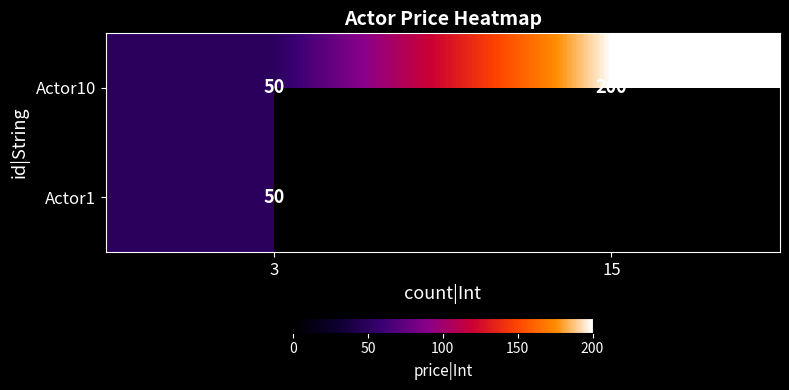

Rank the categories by Actor10 value from lowest to highest.

3, 15